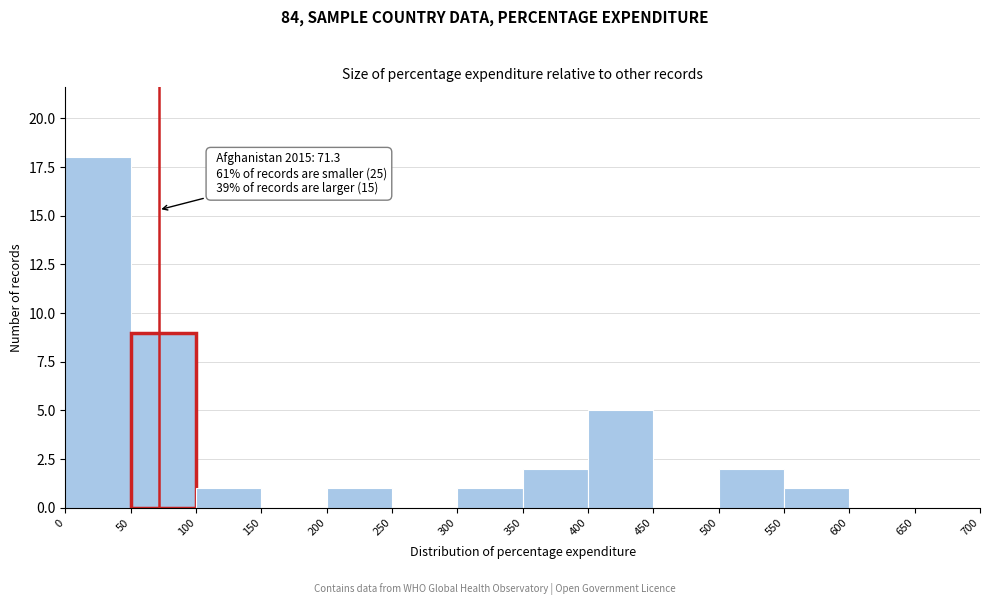

Which range on the x-axis has the tallest bar?

0 to 50